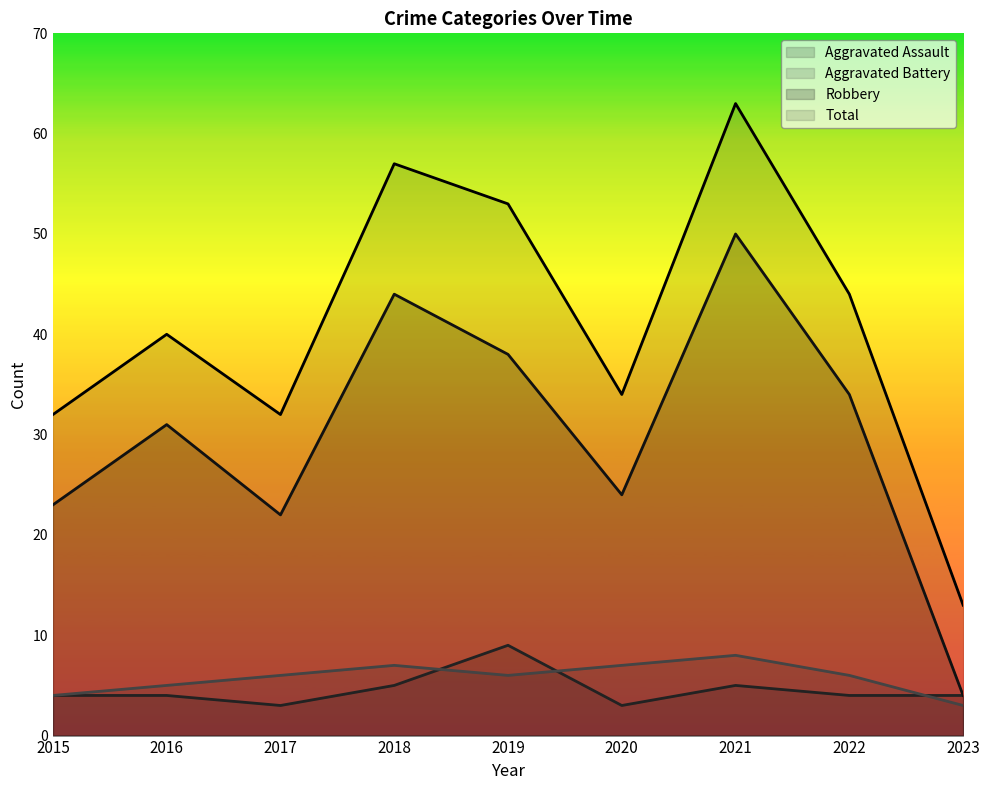

Where does the Total series first go above 40?

2018